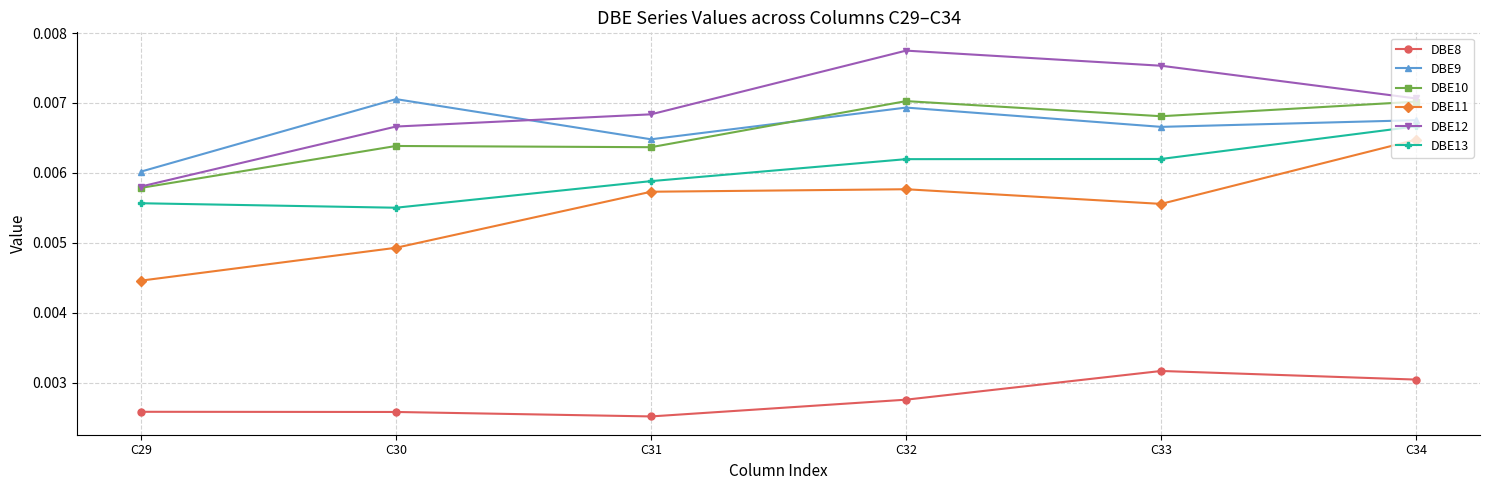

True or false: DBE10 and DBE9 intersect in this chart.

True